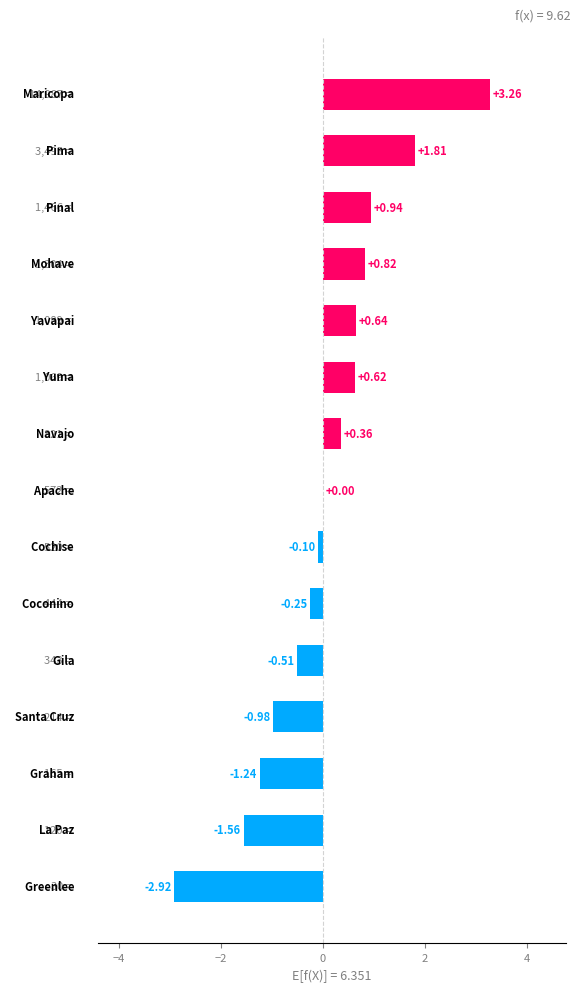

Count the number of categories in the chart.

15